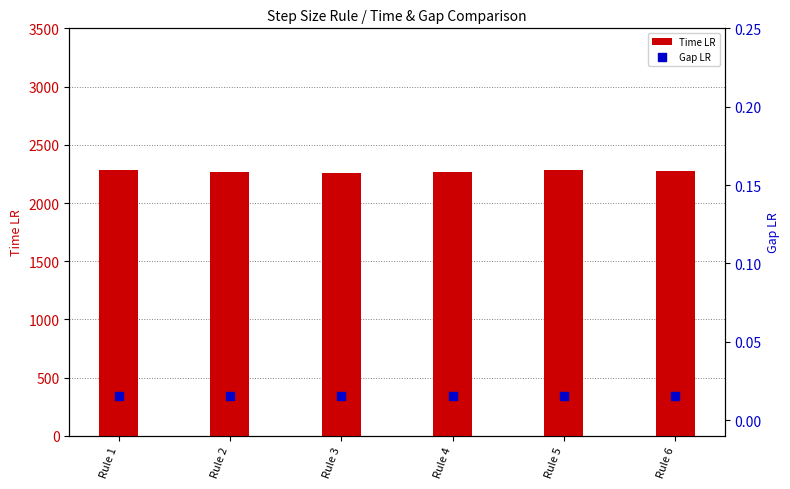

What is the total value across all series at Rule 6?

2272.0